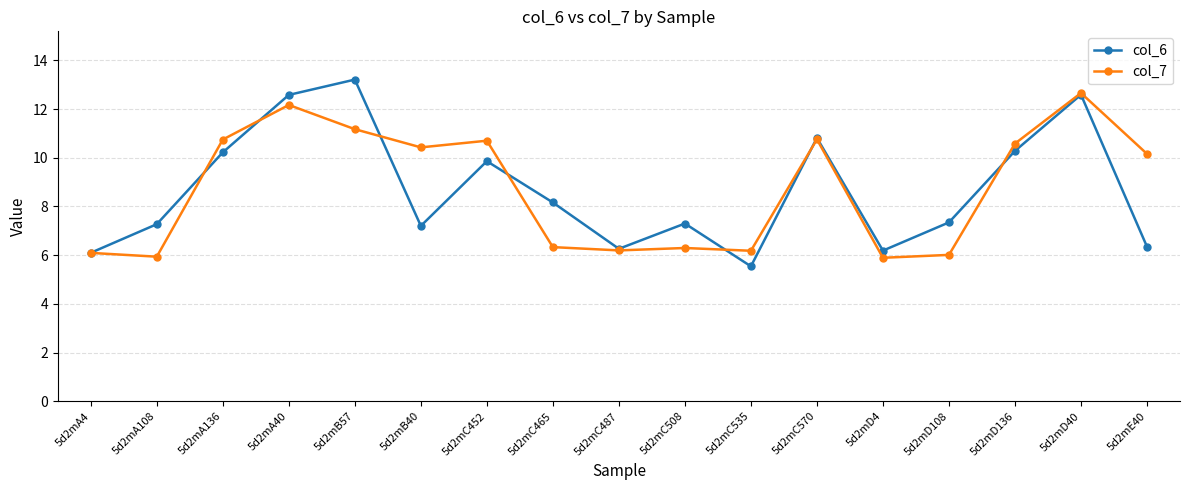

True or false: col_7 has a value of 12.7 at 5d2mD40.

True